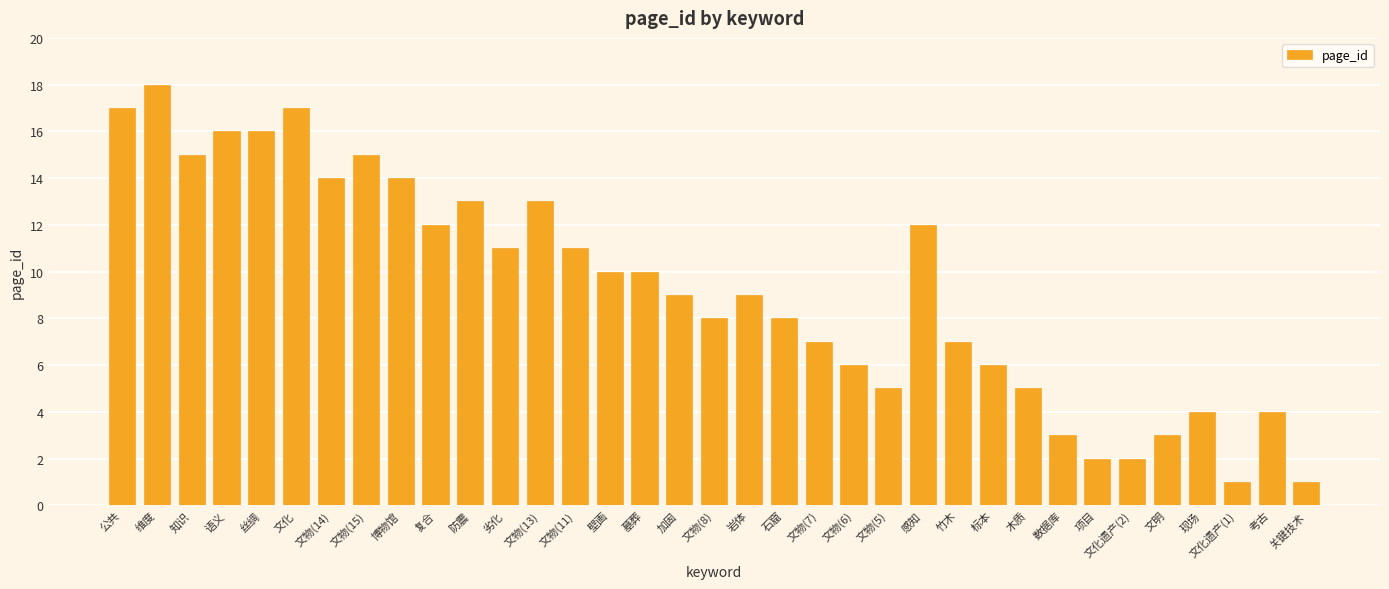

Is it true that the value at 文物(14) is 8?

False